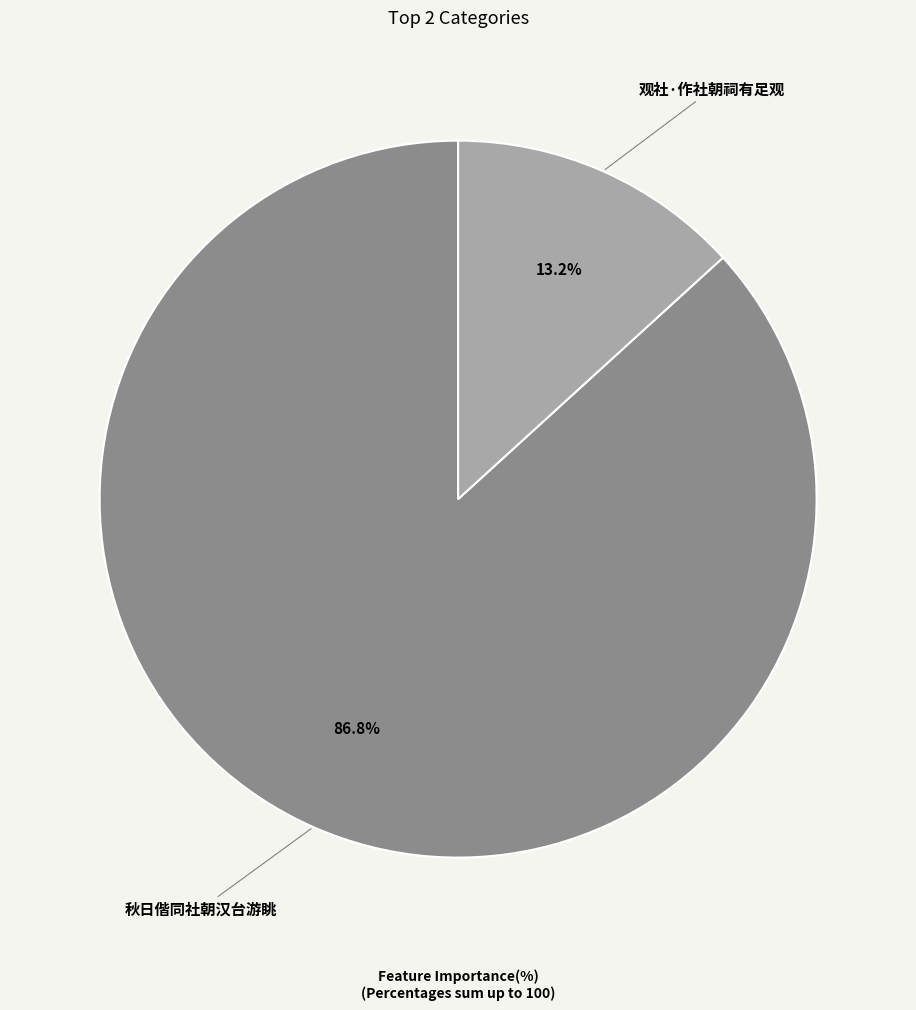

What portion of the pie excludes 秋日偕同社朝汉台游眺?

13.2%